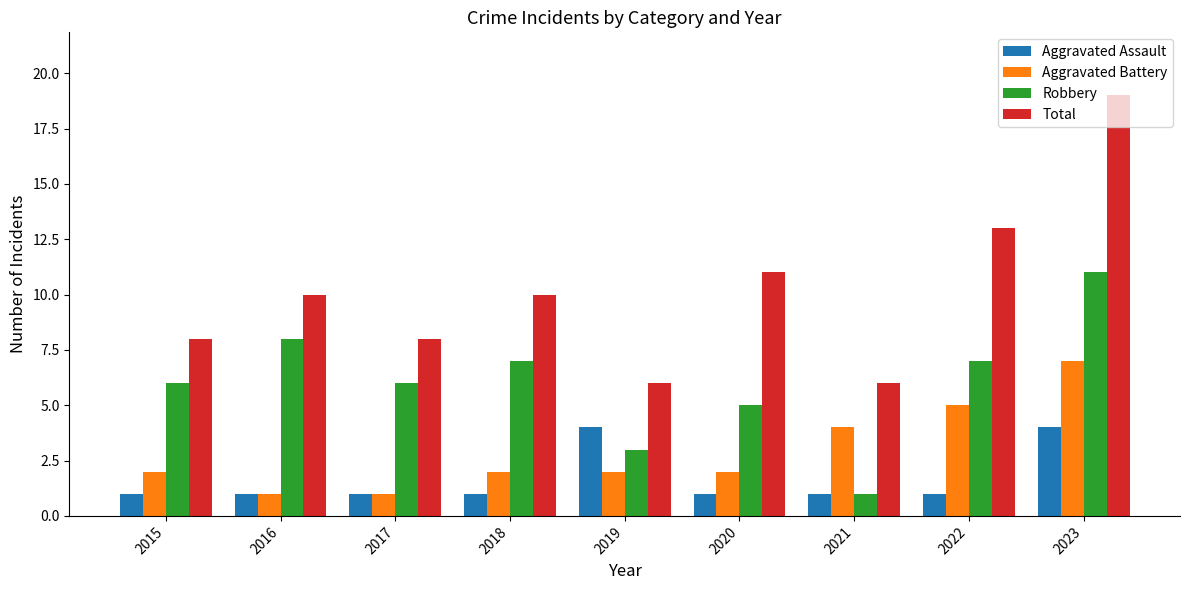

At which category is the sum across all series the highest?

2023